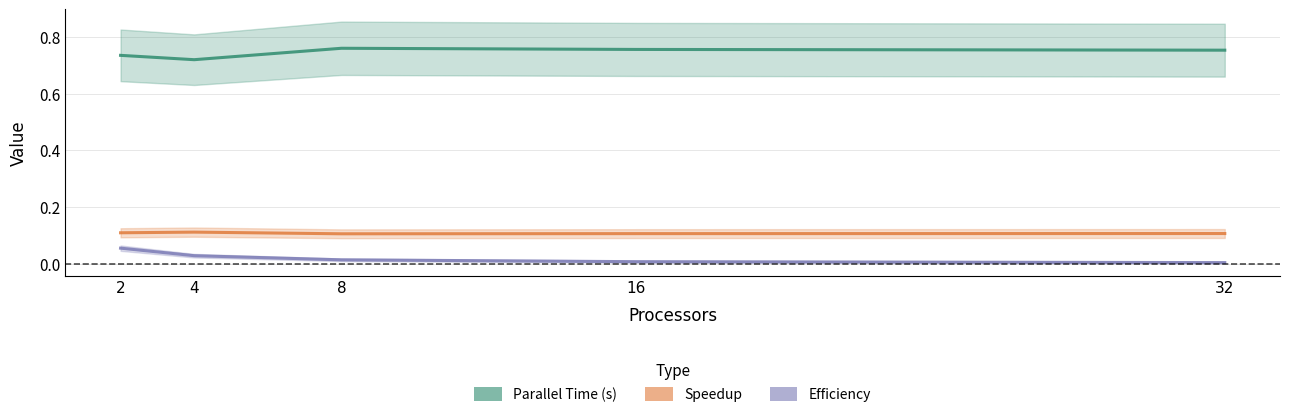

Where is Efficiency nearest to the value 0?

32